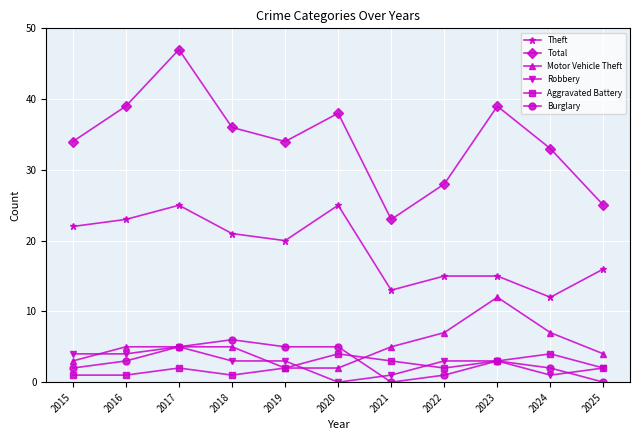

Reading right to left, what are all the values shown in this chart?

Theft: 2025=16	2024=12	2023=15	2022=15	2021=13	2020=25	2019=20	2018=21	2017=25	2016=23	2015=22
Total: 2025=25	2024=33	2023=39	2022=28	2021=23	2020=38	2019=34	2018=36	2017=47	2016=39	2015=34
Motor Vehicle Theft: 2025=4	2024=7	2023=12	2022=7	2021=5	2020=2	2019=2	2018=5	2017=5	2016=5	2015=3
Robbery: 2025=2	2024=1	2023=3	2022=3	2021=1	2020=0	2019=3	2018=3	2017=5	2016=4	2015=4
Aggravated Battery: 2025=2	2024=4	2023=3	2022=2	2021=3	2020=4	2019=2	2018=1	2017=2	2016=1	2015=1
Burglary: 2025=0	2024=2	2023=3	2022=1	2021=0	2020=5	2019=5	2018=6	2017=5	2016=3	2015=2